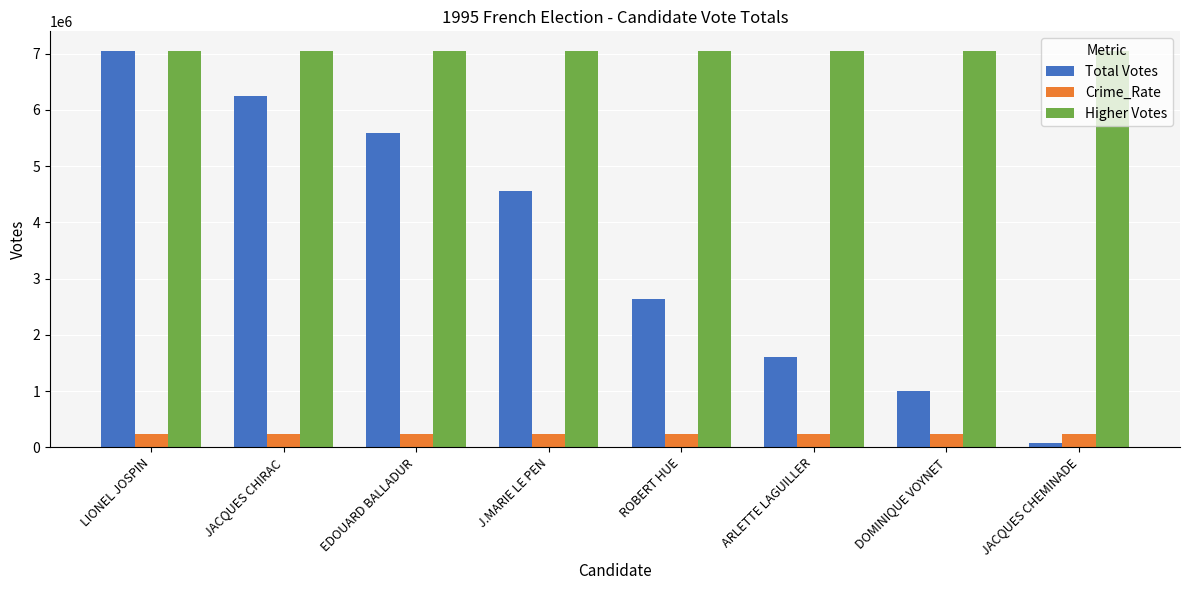

What is the sum of the Higher Votes values at J.MARIE LE PEN and EDOUARD BALLADUR?

14094218